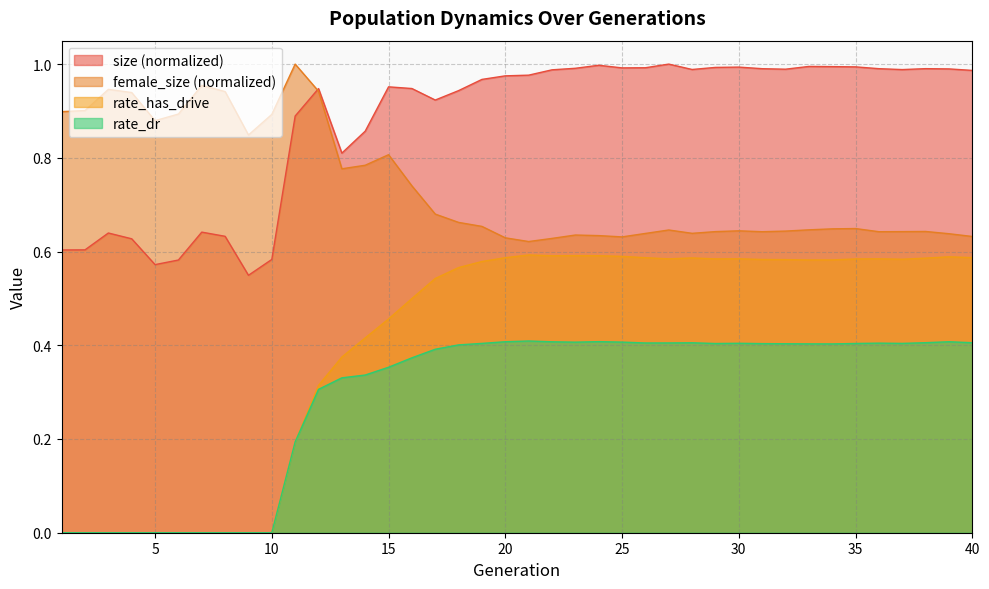

At how many categories does at least one series exceed 0?

40